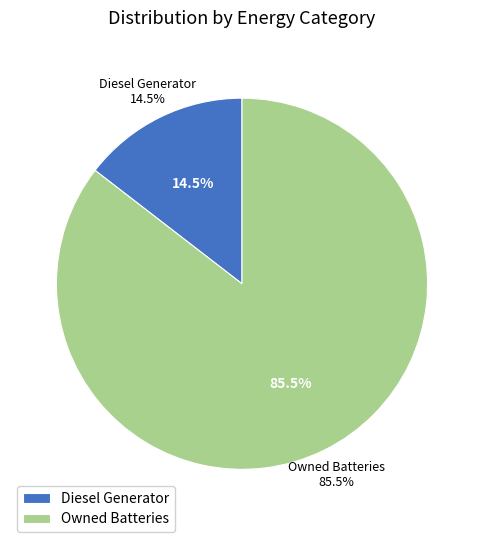

Which slice represents more than half of the pie?

Owned Batteries